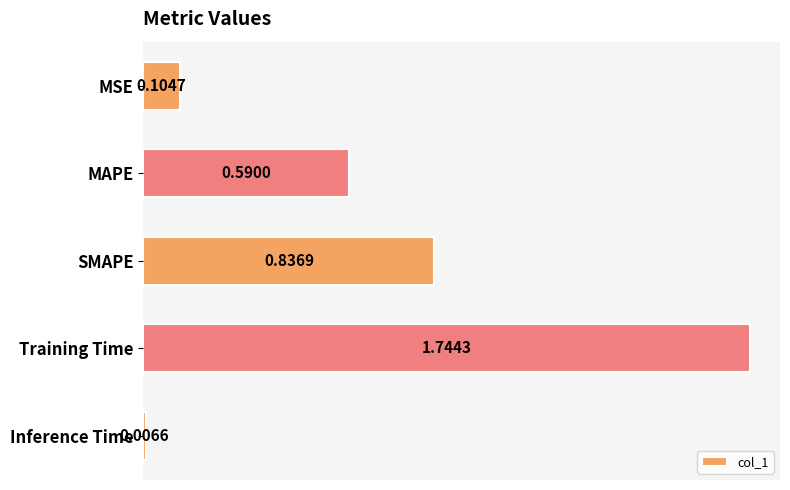

What is the label of the 5th bar from the top?

Inference Time